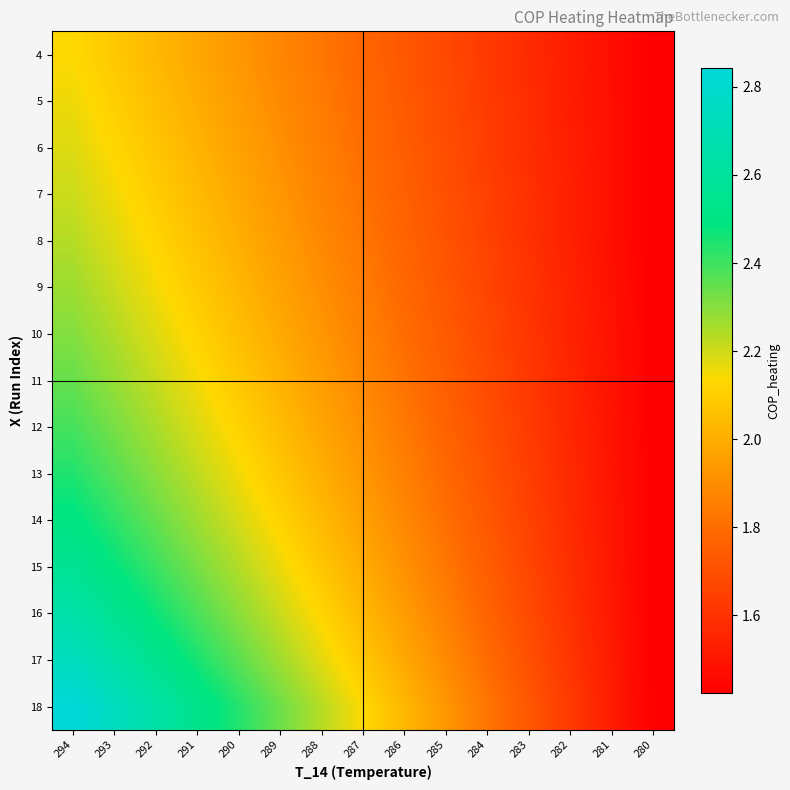

At 289, list the series in order from largest to smallest.

18, 17, 16, 15, 14, 13, 12, 11, 10, 9, 8, 7, 6, 5, 4